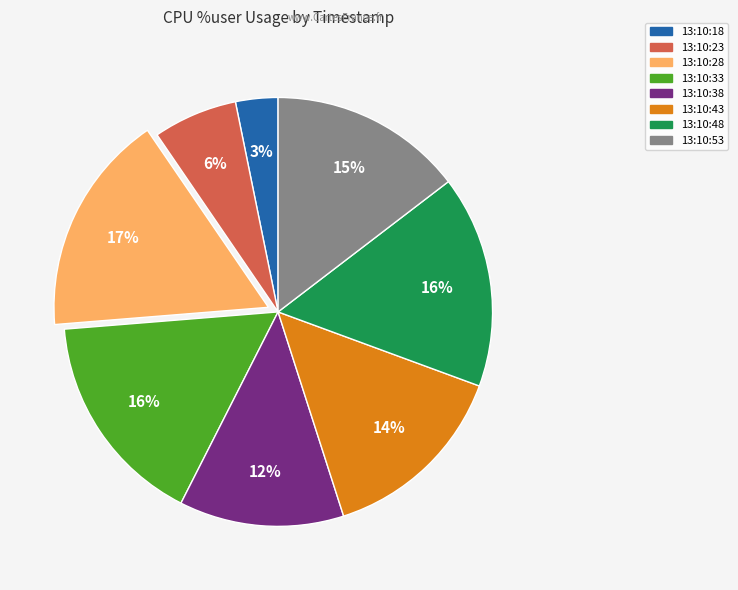

Which has a higher value, 13:10:23 or 13:10:53?

13:10:53